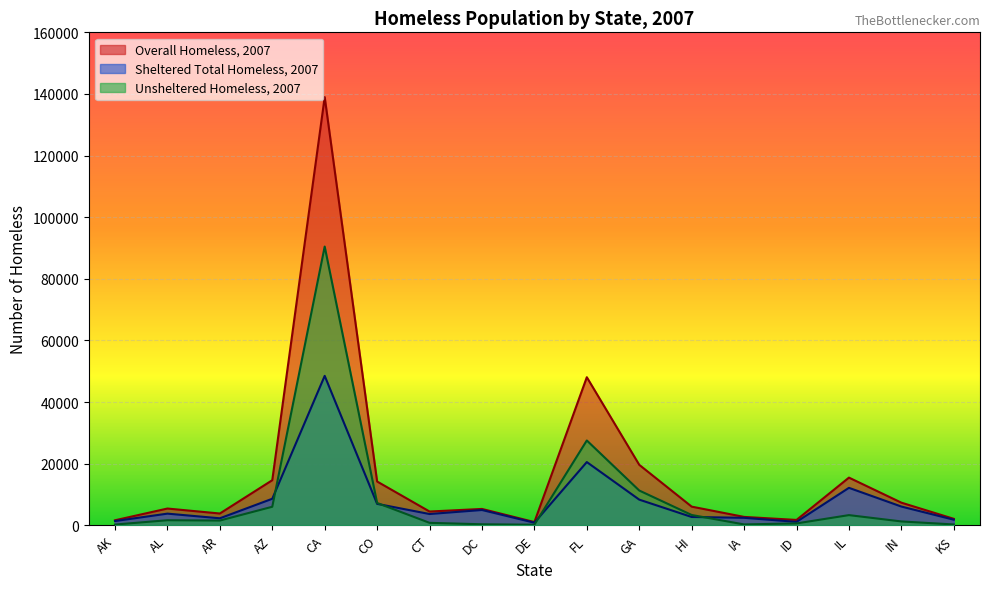

At how many categories does at least one series exceed 25025?

2